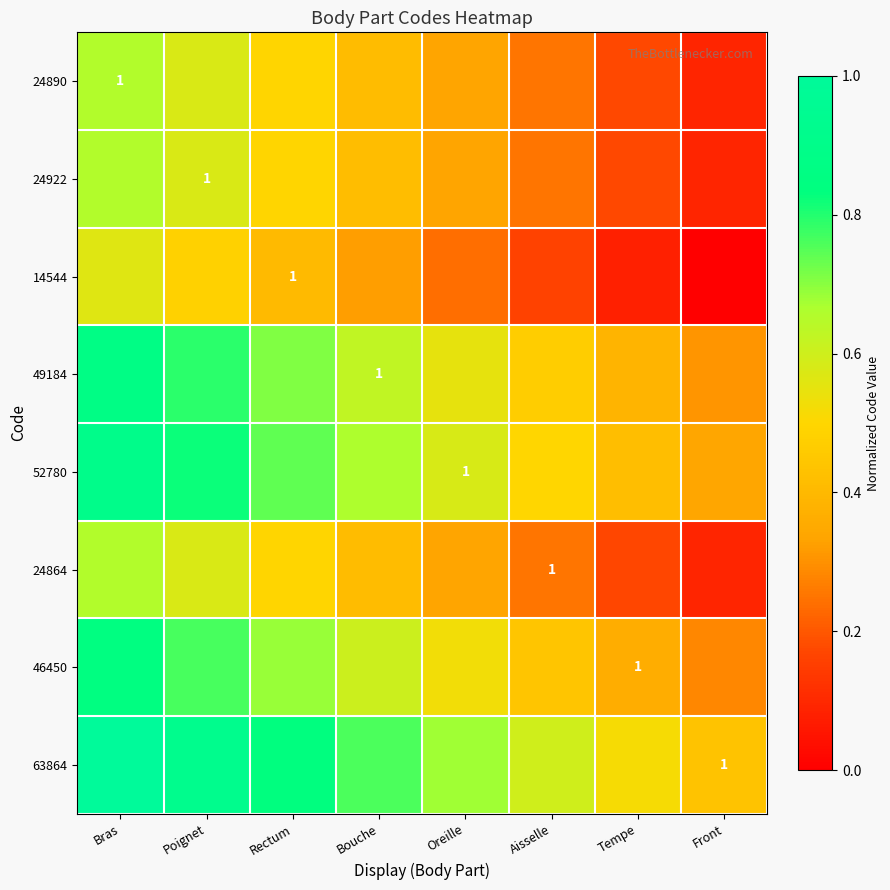

What is the total value across all series at Bras?

6.1